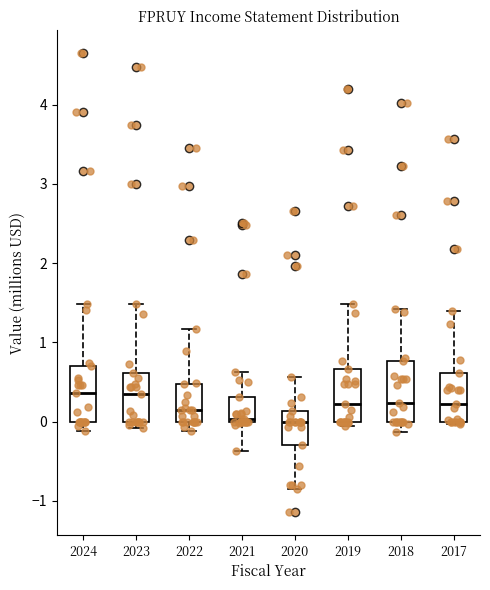

Where does the upper whisker of the box at x = 2020 end on the y-axis? The values are not printed on the chart, so give them approximately, as read against the axis.

0.6